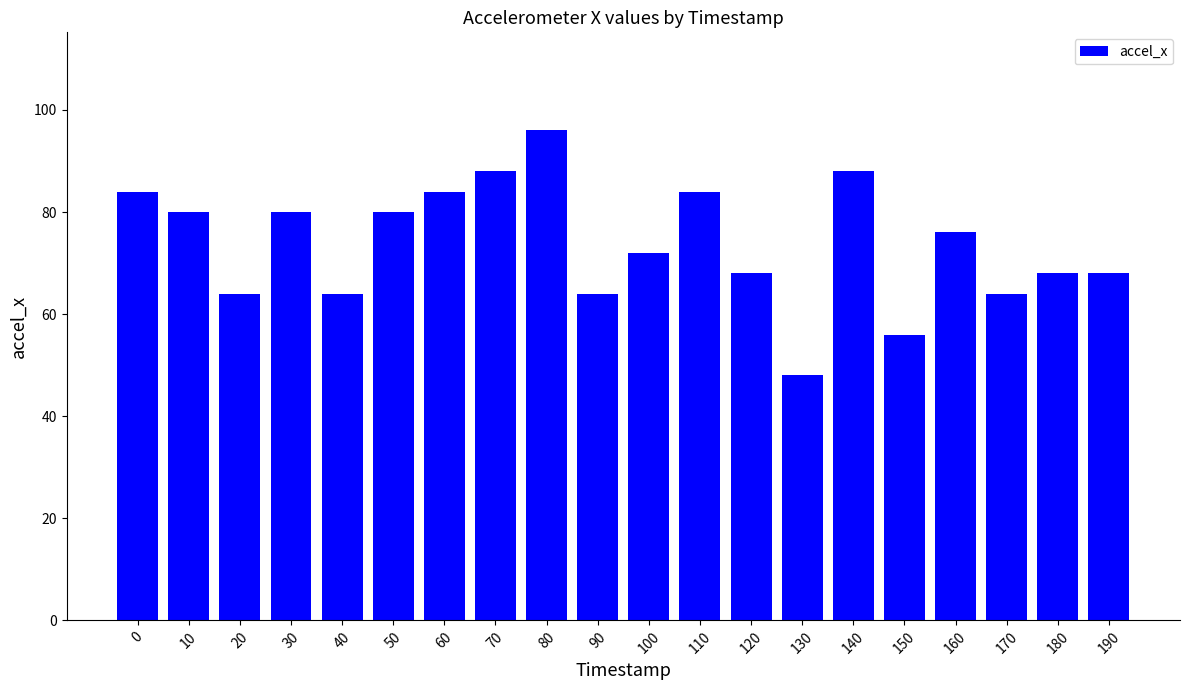

Does the chart contain any negative values?

No